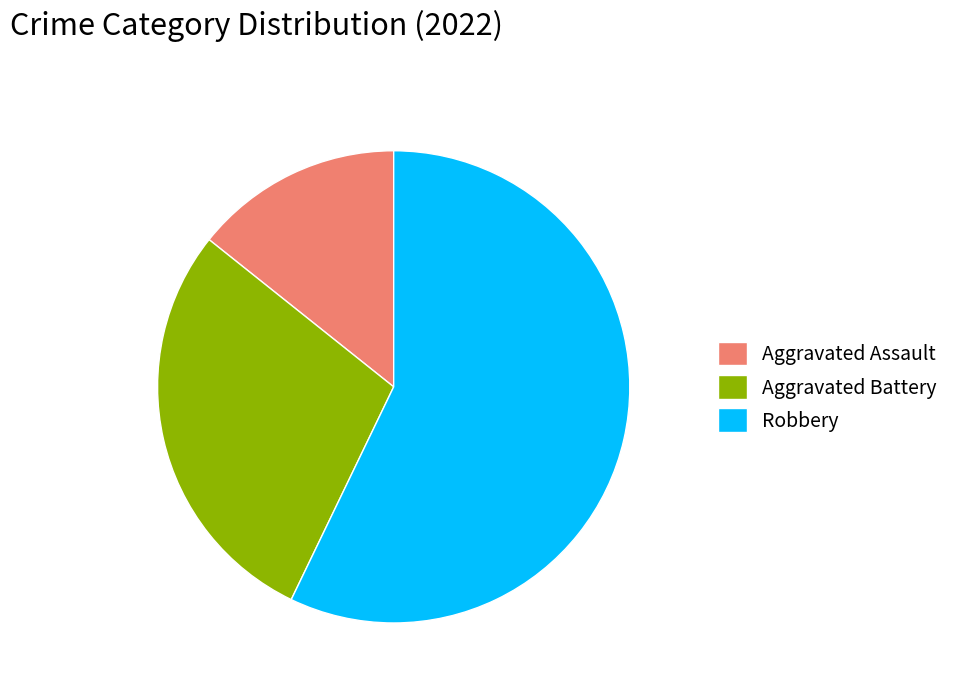

Which category has the smallest portion of the pie?

Aggravated Assault